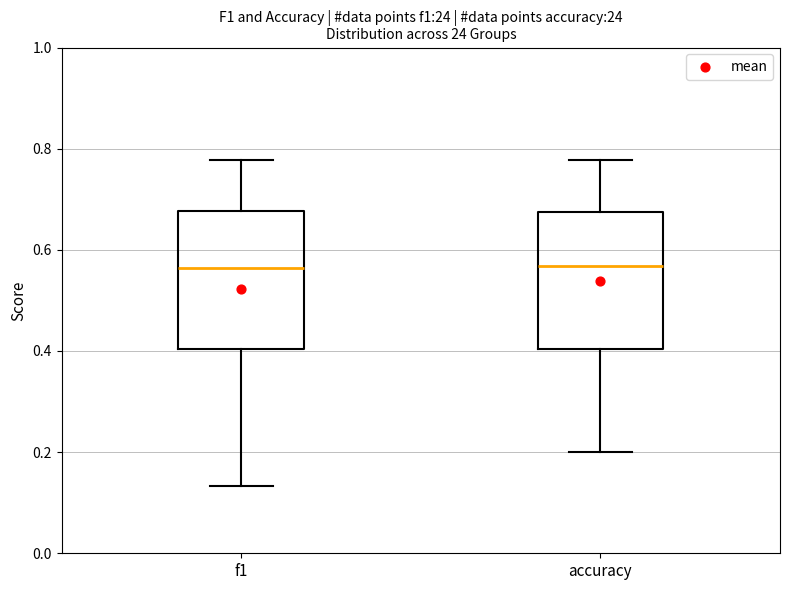

Where is the lower edge of the box for accuracy on the y-axis? The values are not printed on the chart, so give them approximately, as read against the axis.

0.40